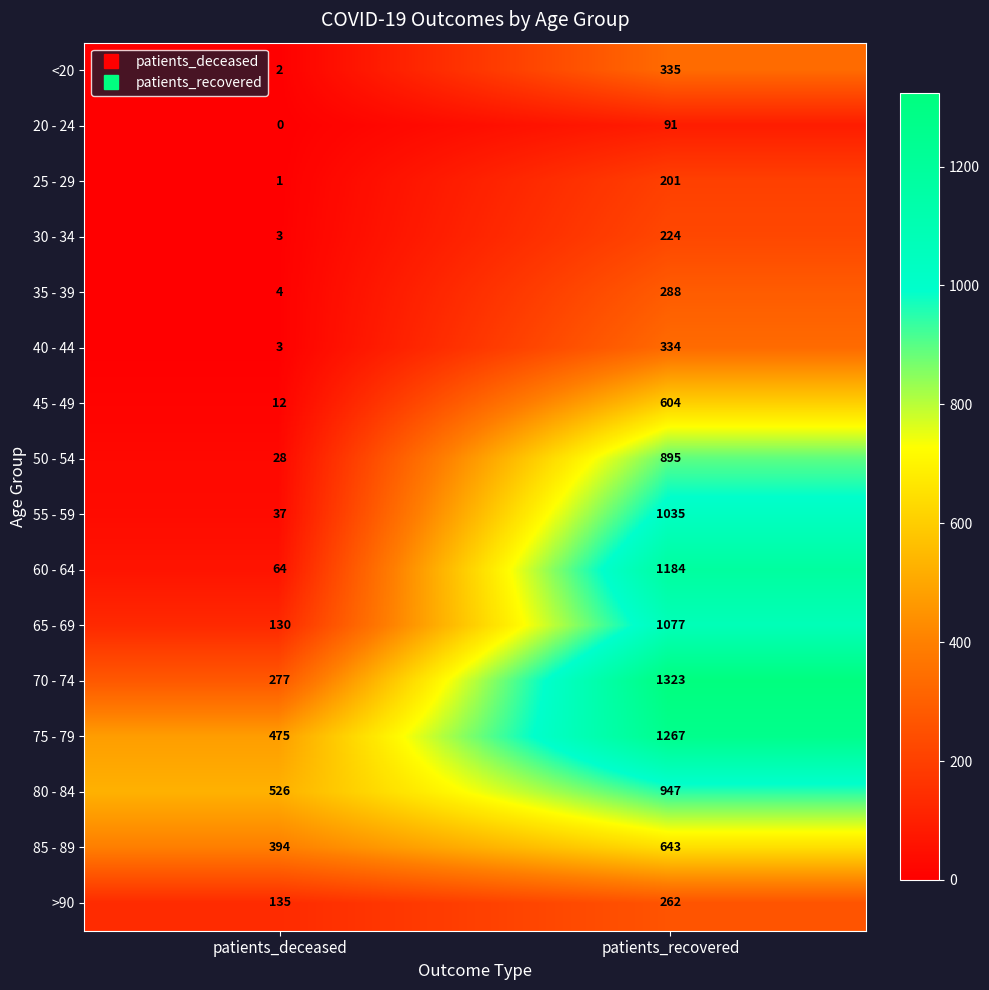

What is the difference between the highest and lowest values at patients_recovered?

1232